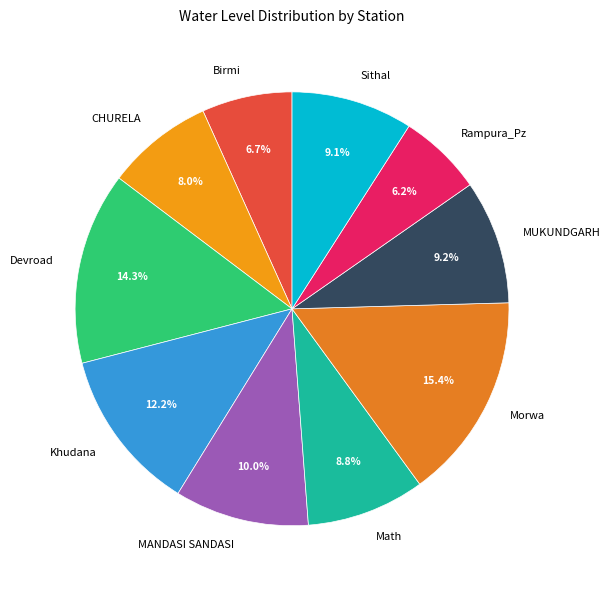

Count the number of slices in the pie.

10